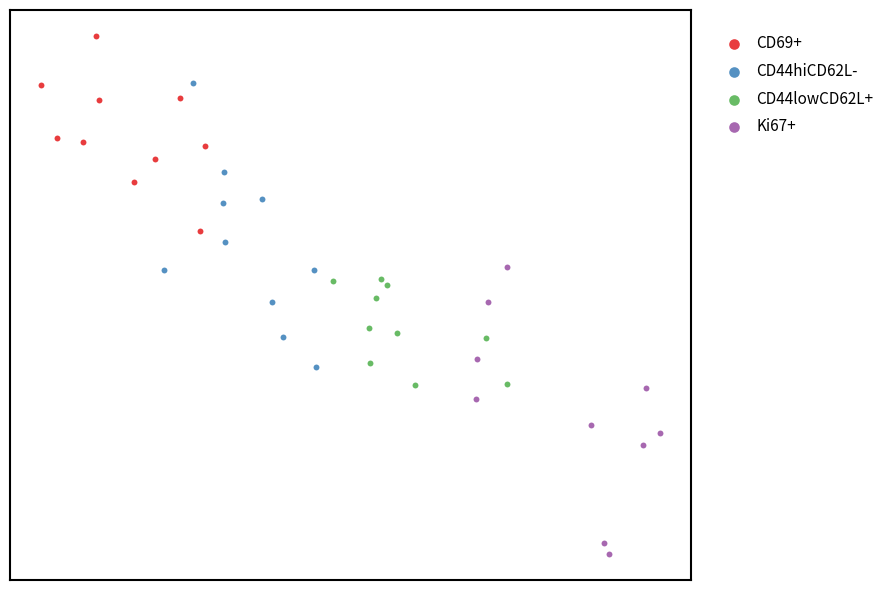

What are all the series names shown in the legend?

CD69+, CD44hiCD62L-, CD44lowCD62L+, Ki67+